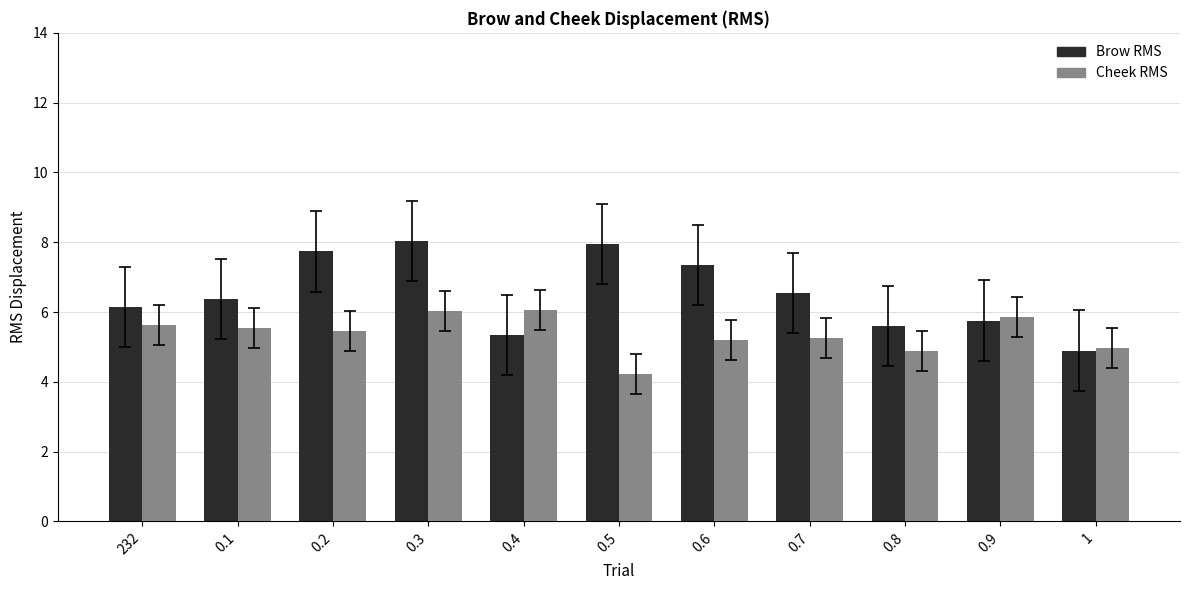

List the series in order of their peak value, lowest first.

Cheek RMS, Brow RMS